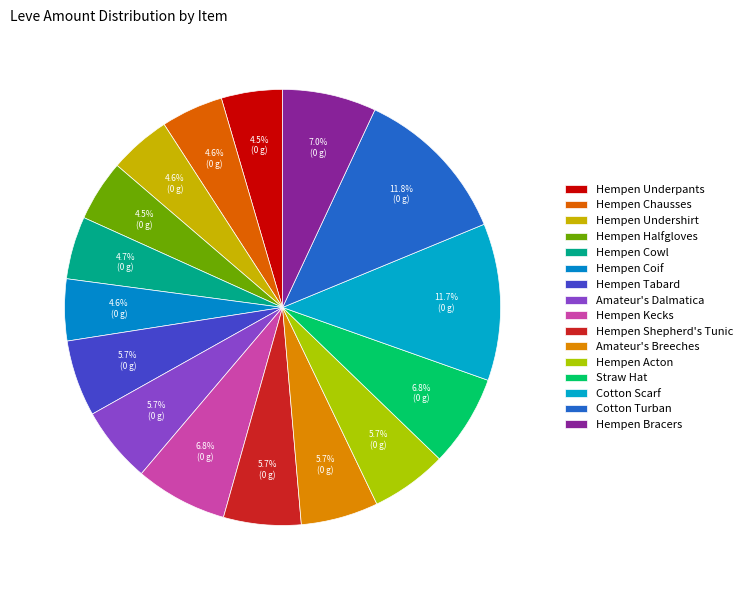

How many slices are in this pie chart?

16